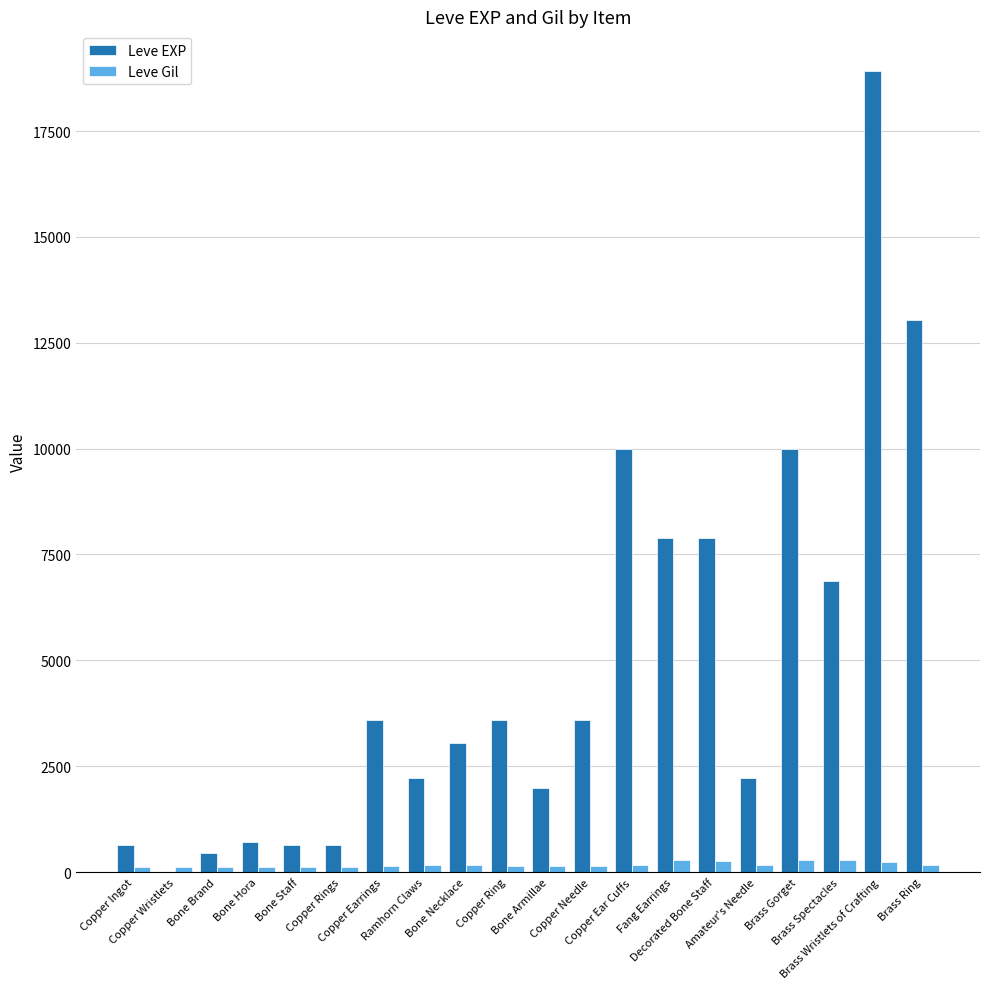

Which series has the largest total across all categories?

Leve EXP